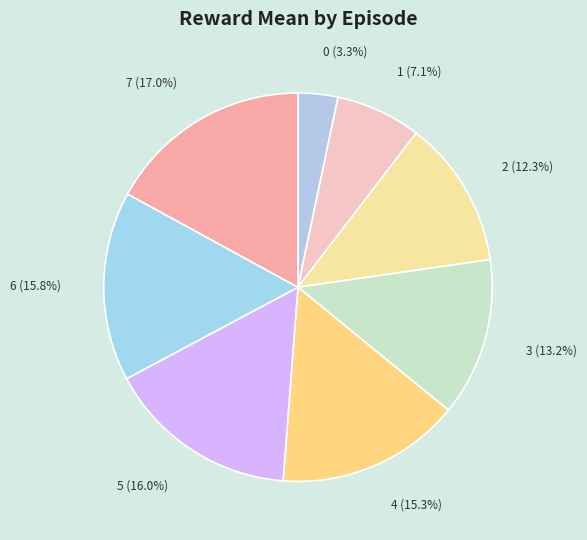

Does any single category account for the majority?

No